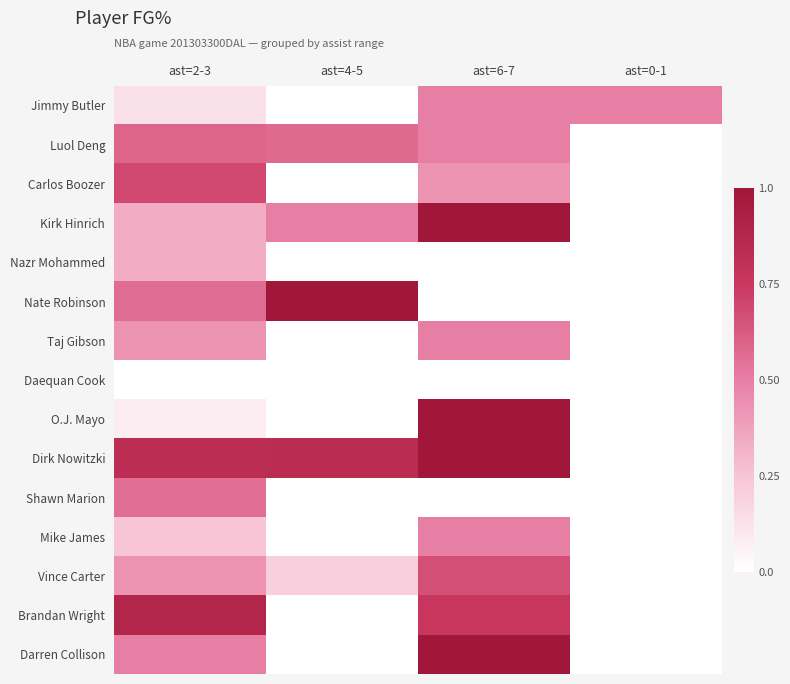

Reading right to left, list all the values displayed in this chart.

Jimmy Butler: ast=0-1=0.5	ast=6-7=0.5	ast=4-5=0.0	ast=2-3=0.1
Luol Deng: ast=0-1=0.0	ast=6-7=0.5	ast=4-5=0.6	ast=2-3=0.6
Carlos Boozer: ast=0-1=0.0	ast=6-7=0.4	ast=4-5=0.0	ast=2-3=0.7
Kirk Hinrich: ast=0-1=0.0	ast=6-7=1.0	ast=4-5=0.5	ast=2-3=0.3
Nazr Mohammed: ast=0-1=0.0	ast=6-7=0.0	ast=4-5=0.0	ast=2-3=0.3
Nate Robinson: ast=0-1=0.0	ast=6-7=0.0	ast=4-5=1.0	ast=2-3=0.6
Taj Gibson: ast=0-1=0.0	ast=6-7=0.5	ast=4-5=0.0	ast=2-3=0.4
Daequan Cook: ast=0-1=0.0	ast=6-7=0.0	ast=4-5=0.0	ast=2-3=0.0
O.J. Mayo: ast=0-1=0.0	ast=6-7=1.0	ast=4-5=0.0	ast=2-3=0.1
Dirk Nowitzki: ast=0-1=0.0	ast=6-7=1.0	ast=4-5=0.8	ast=2-3=0.8
Shawn Marion: ast=0-1=0.0	ast=6-7=0.0	ast=4-5=0.0	ast=2-3=0.6
Mike James: ast=0-1=0.0	ast=6-7=0.5	ast=4-5=0.0	ast=2-3=0.2
Vince Carter: ast=0-1=0.0	ast=6-7=0.7	ast=4-5=0.2	ast=2-3=0.4
Brandan Wright: ast=0-1=0.0	ast=6-7=0.8	ast=4-5=0.0	ast=2-3=0.9
Darren Collison: ast=0-1=0.0	ast=6-7=1.0	ast=4-5=0.0	ast=2-3=0.5